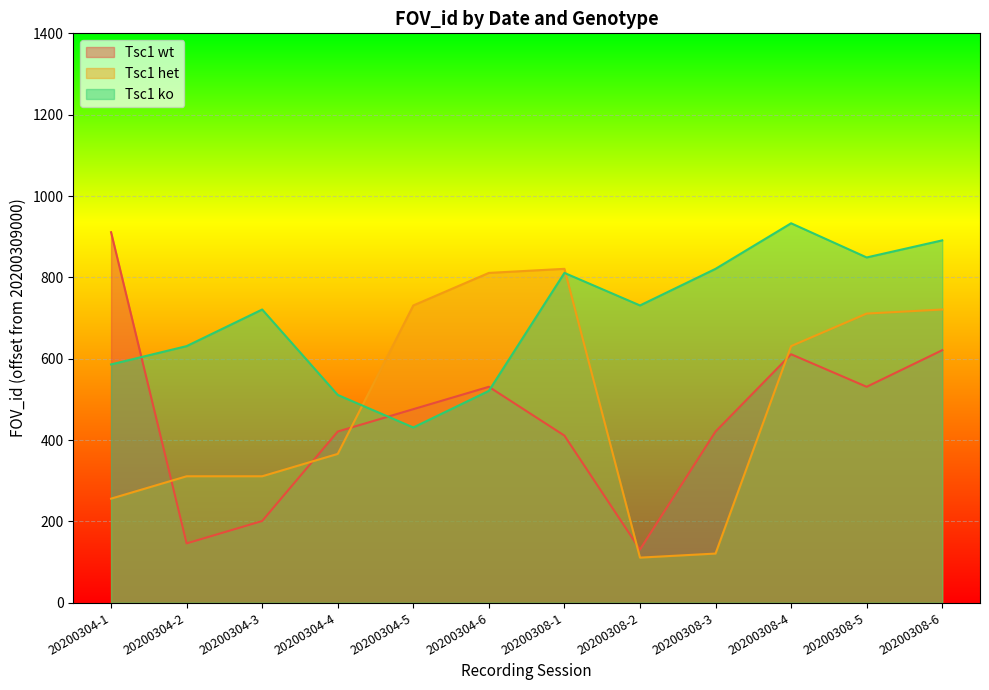

After their last crossing, which series has the higher values: Tsc1 wt or Tsc1 ko?

Tsc1 ko